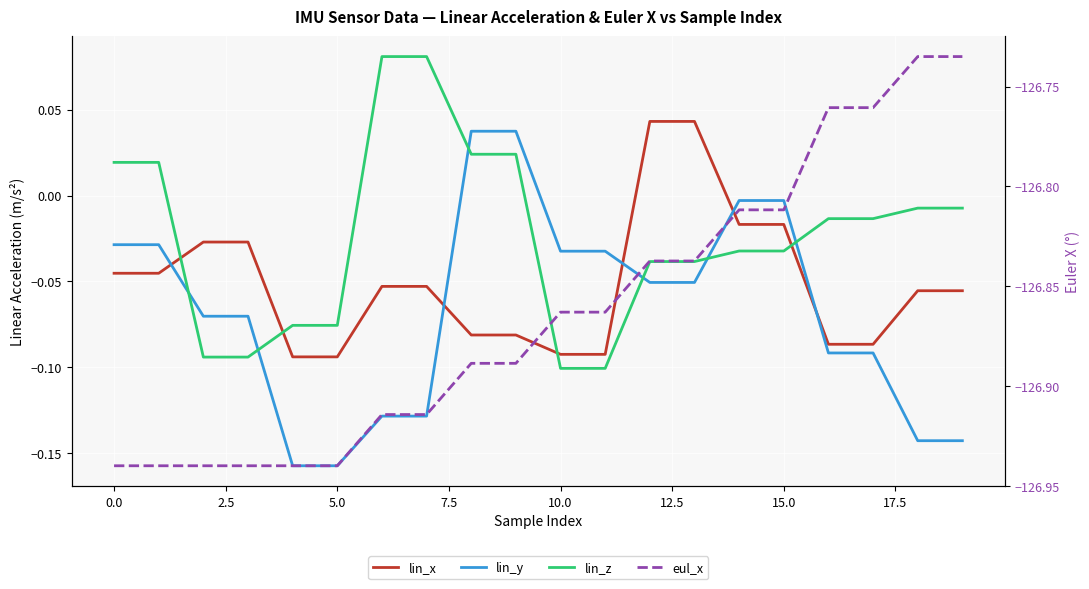

Which series has the widest spread of values?

eul_x